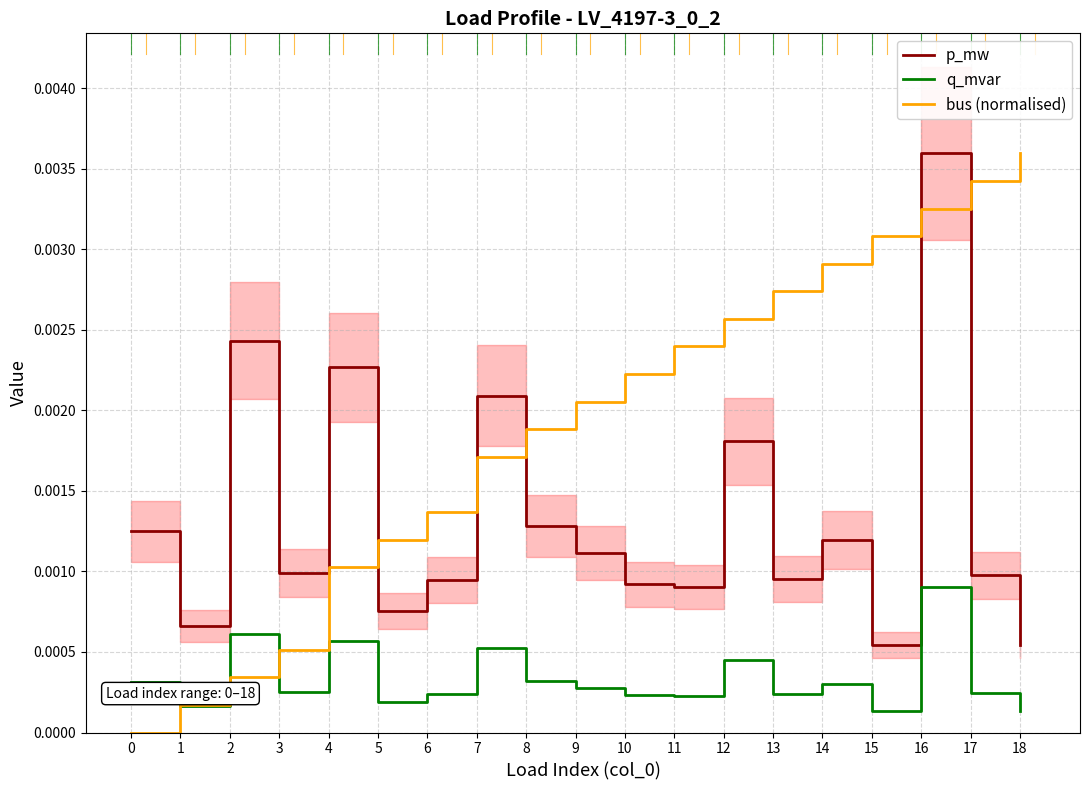

How many interior local peaks does the p_mw series have?

6